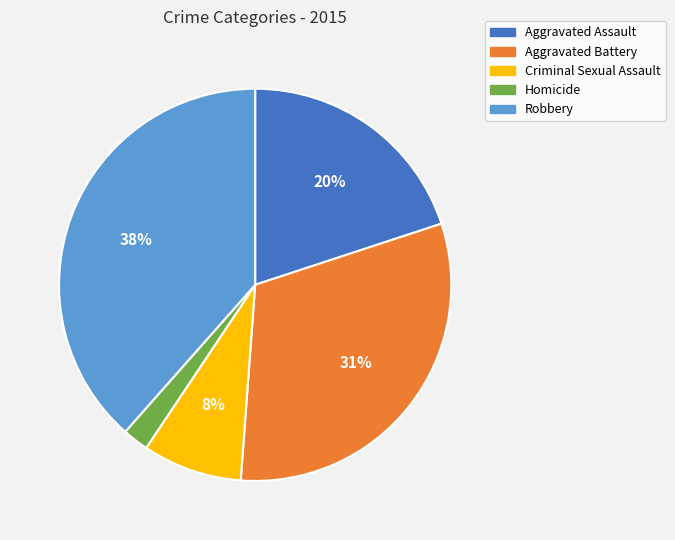

Between Aggravated Assault and Aggravated Battery, which is larger?

Aggravated Battery